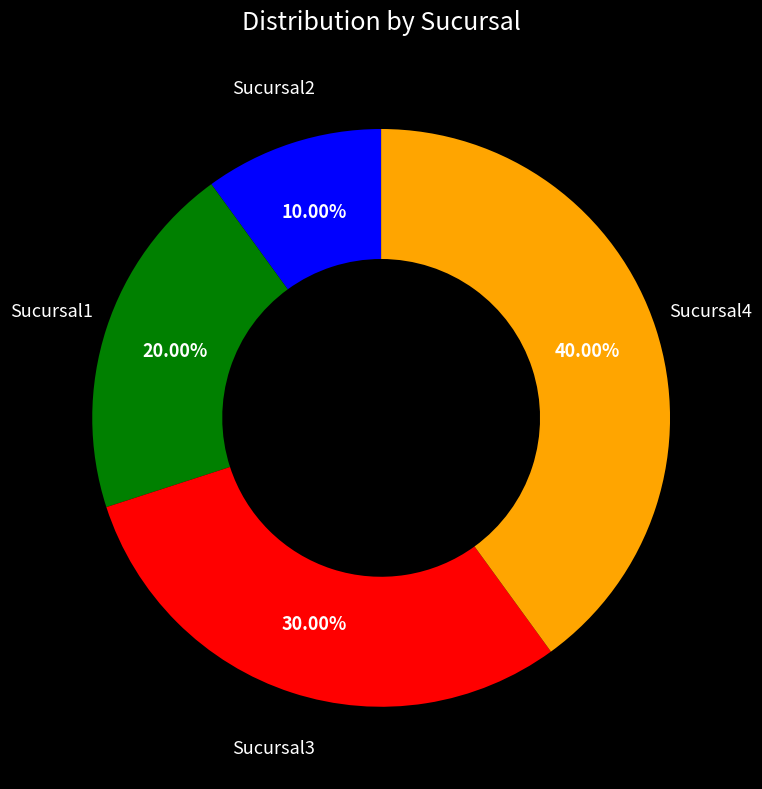

Which slice is the smallest?

Sucursal2